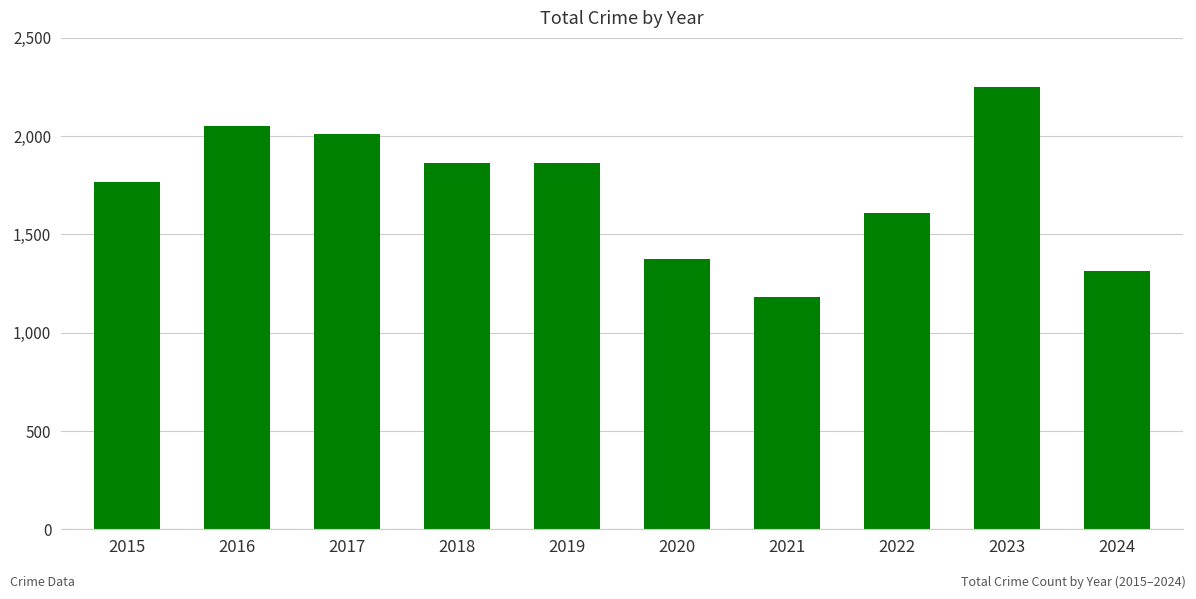

Where does the data first go above 1865?

2016